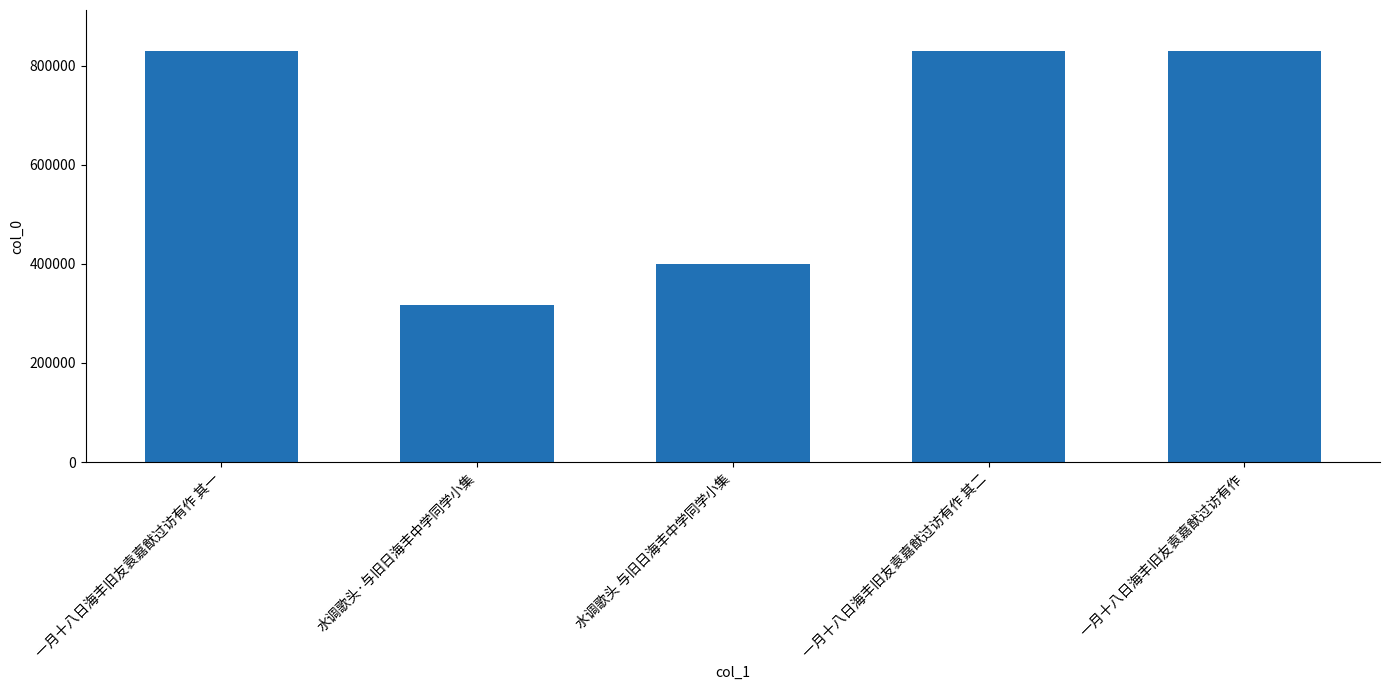

At which category does the chart reach its minimum across all series?

水调歌头·与旧日海丰中学同学小集